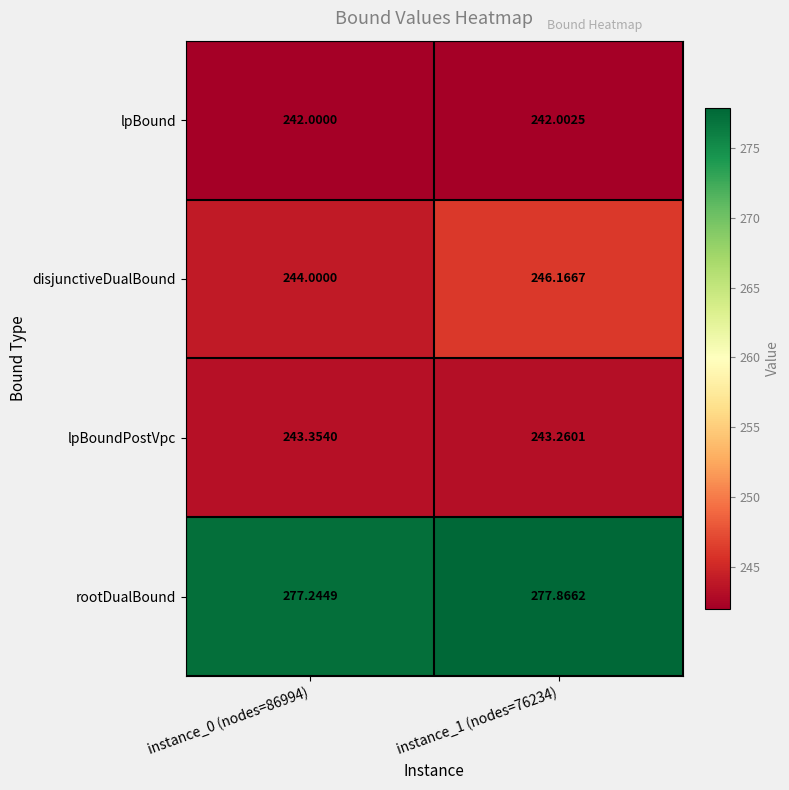

Which series has the largest total across all categories?

rootDualBound